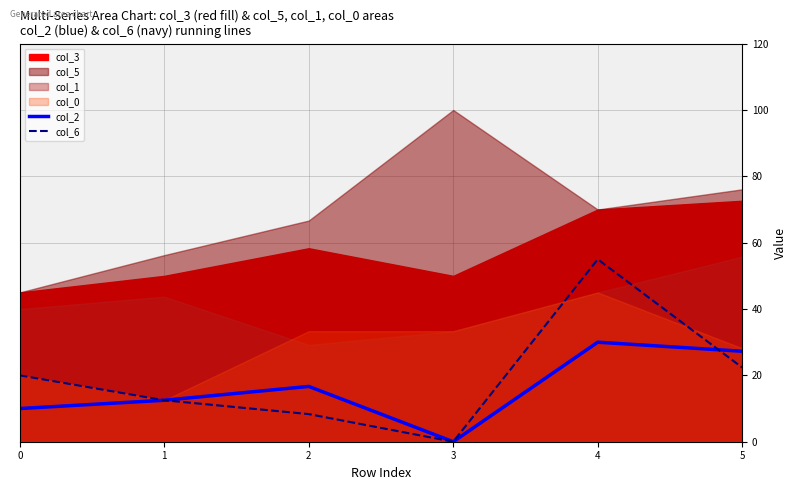

How many values in the col_2 series are below 16?

3